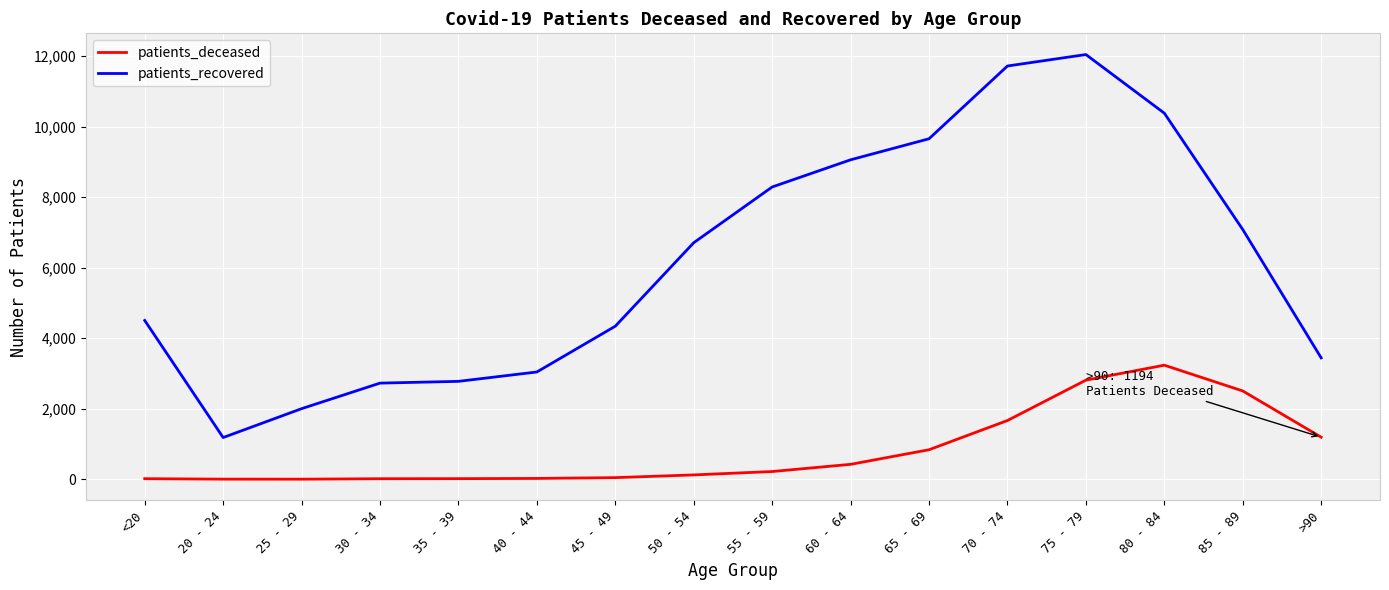

Which series has the largest range (max minus min)?

patients_recovered